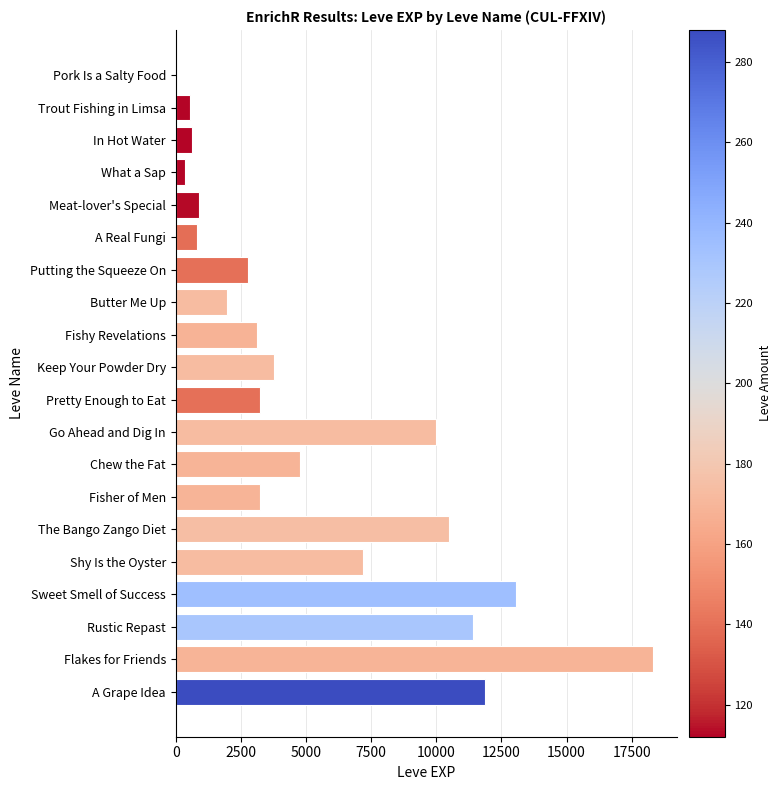

True or false: the data shows 630 at In Hot Water.

True